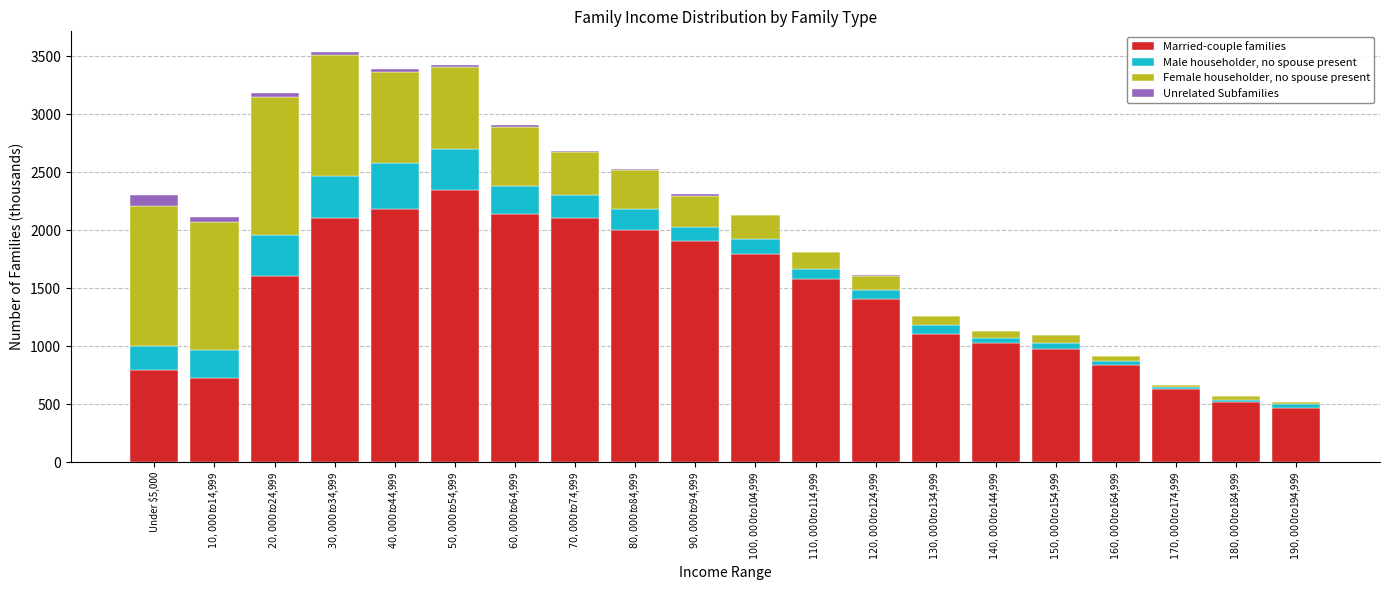

What are all the series names shown in the legend?

Married-couple families, Male householder, no spouse present, Female householder, no spouse present, Unrelated Subfamilies